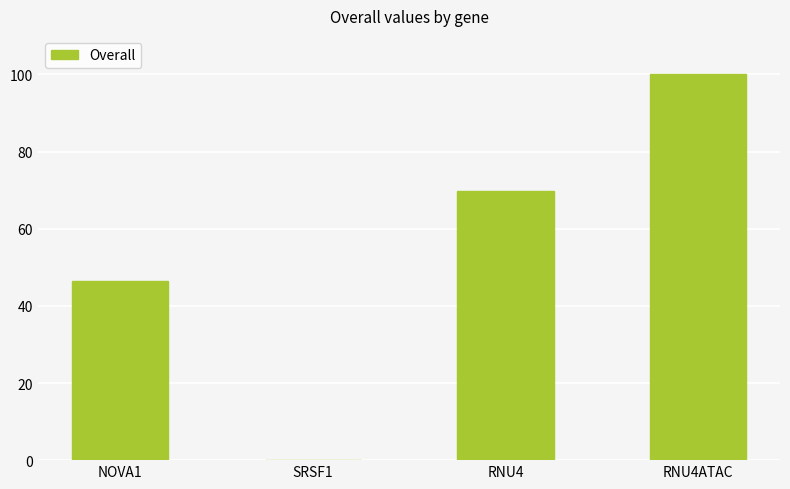

What is the maximum value shown in the chart?

100.0